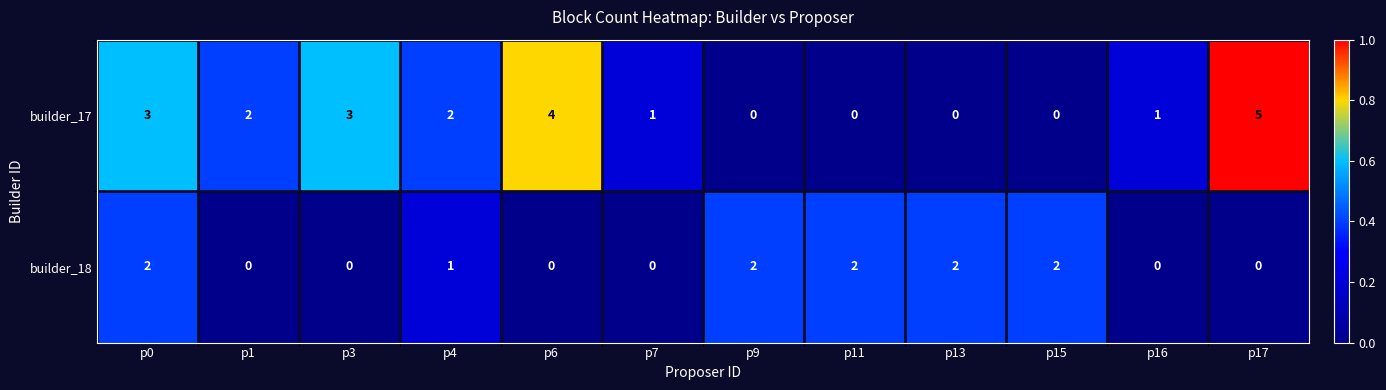

How many builder_17 values are between 0 and 3?

10